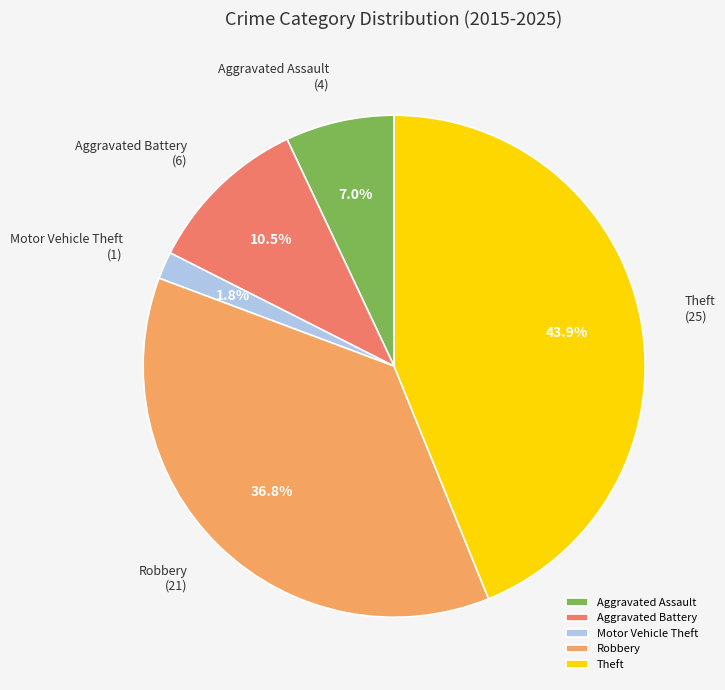

What percentage is the Theft slice, to the nearest percent?

44%